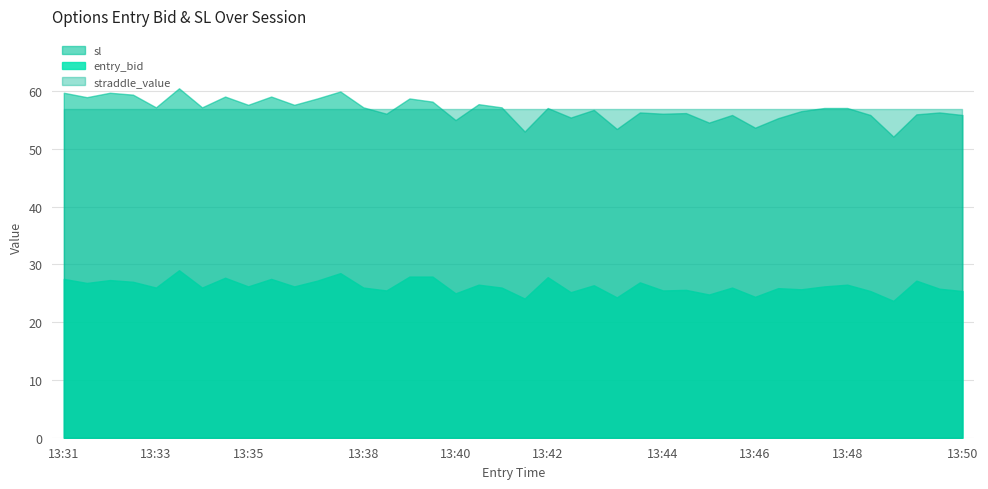

Reading right to left, extract all data points from this chart.

entry_bid: 25.4	25.8	27.2	23.7	25.4	26.5	26.2	25.7	25.9	24.4	26.0	24.8	25.6	25.5	26.9	24.3	26.4	25.2	27.8	24.1	26.0	26.5	25.0	27.9	27.9	25.5	26.0	28.5	27.2	26.2	27.5	26.2	27.7	26.0	29.0	26.0	27.0	27.3	26.8	27.5
sl: 55.9	56.3	56.0	52.1	55.9	57.1	57.1	56.5	55.3	53.7	55.9	54.6	56.2	56.1	56.3	53.5	56.8	55.4	57.1	53.0	57.2	57.8	55.0	58.2	58.7	56.1	57.2	60.0	58.7	57.6	59.1	57.6	59.1	57.2	60.5	57.2	59.4	59.7	59.0	59.7
straddle_value: 57.0	57.0	57.0	57.0	57.0	57.0	57.0	57.0	57.0	57.0	57.0	57.0	57.0	57.0	57.0	57.0	57.0	57.0	57.0	57.0	57.0	57.0	57.0	57.0	57.0	57.0	57.0	57.0	57.0	57.0	57.0	57.0	57.0	57.0	57.0	57.0	57.0	57.0	57.0	57.0